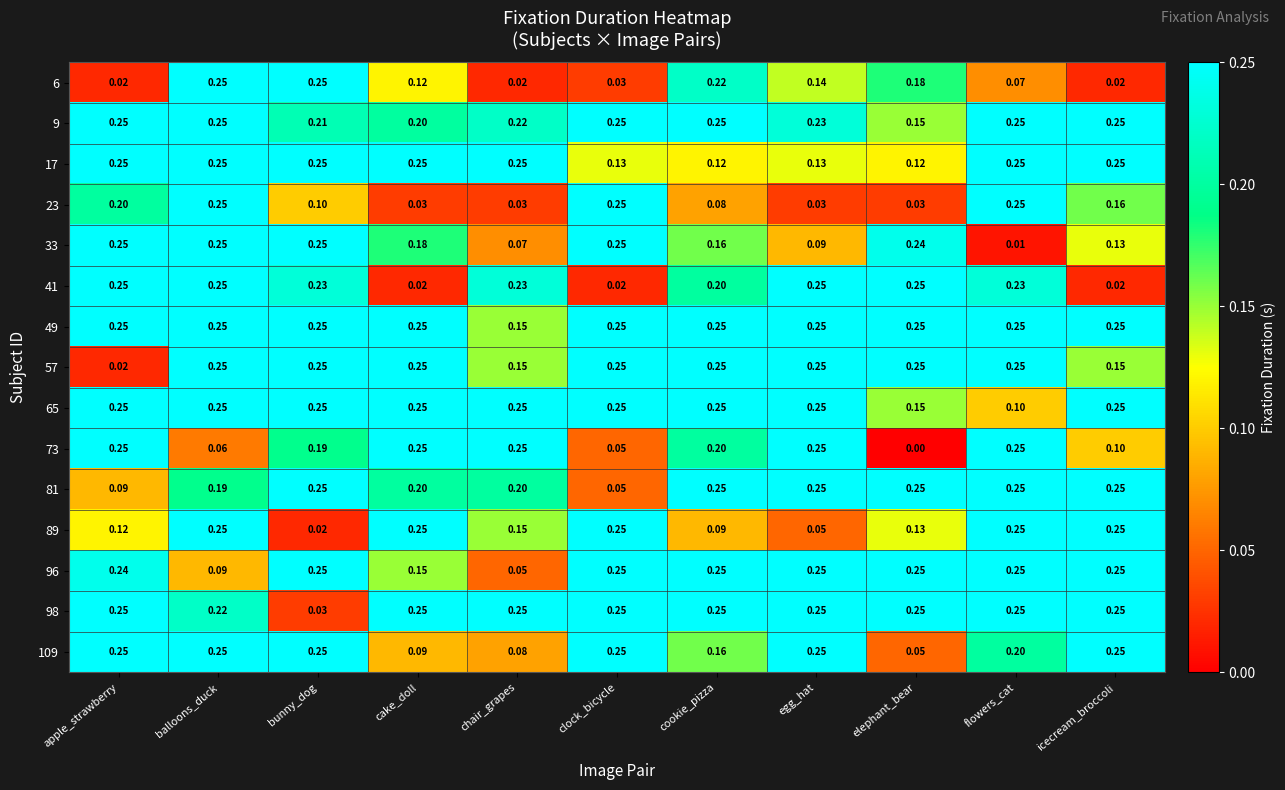

Where is 57 nearest to the value 0?

apple_strawberry